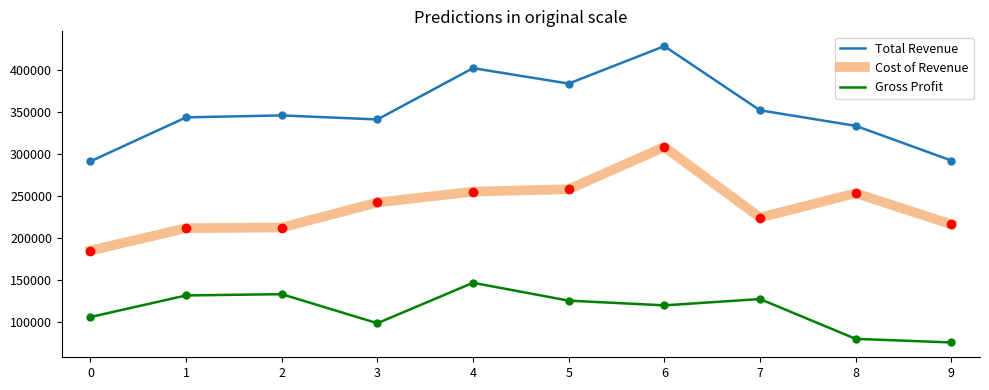

What is the difference between the highest and lowest values at 5?

258500